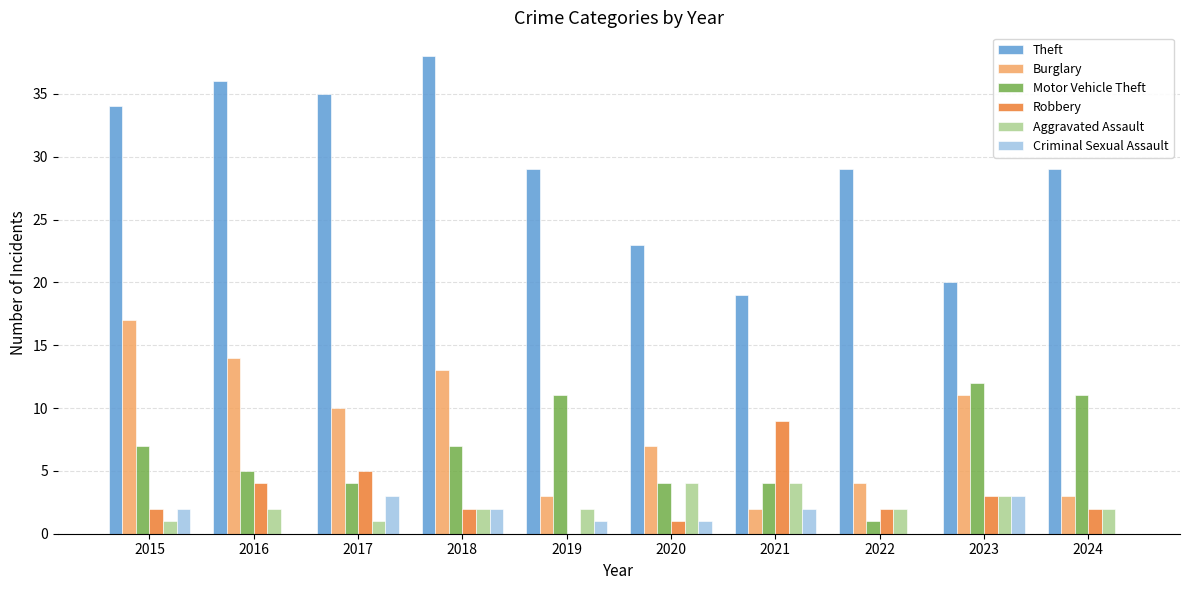

Which series changed the most between 2020 and 2023?

Motor Vehicle Theft